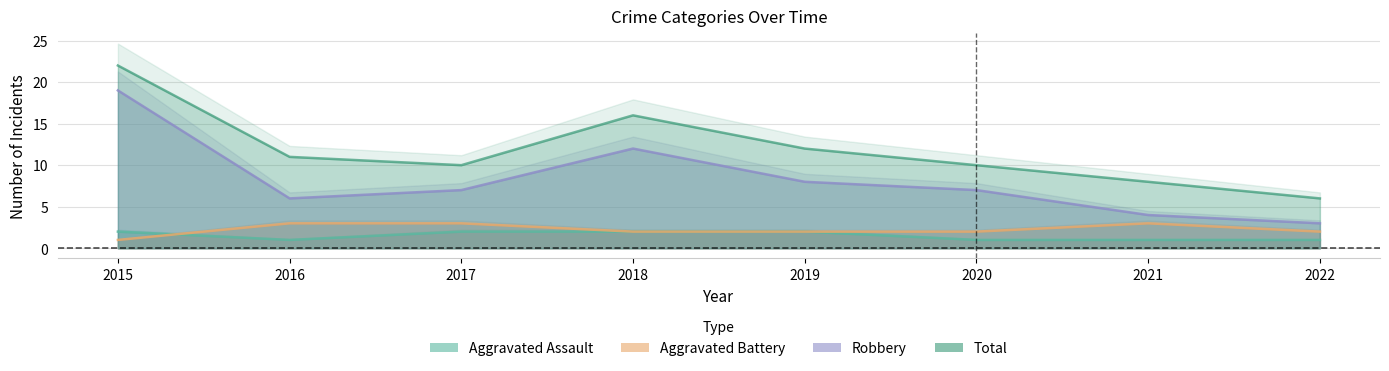

Which series changed the most between 2016 and 2020?

Aggravated Battery